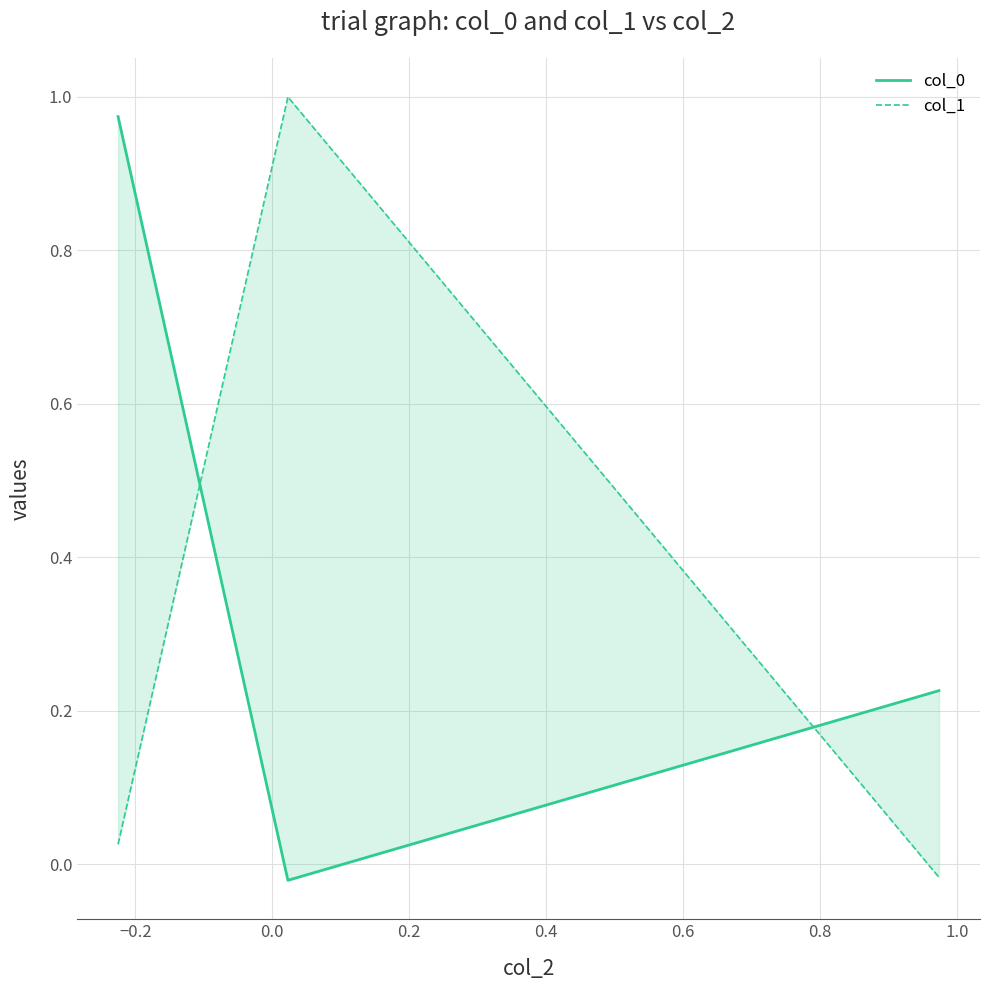

What is the sum of all col_1 values?

1.0